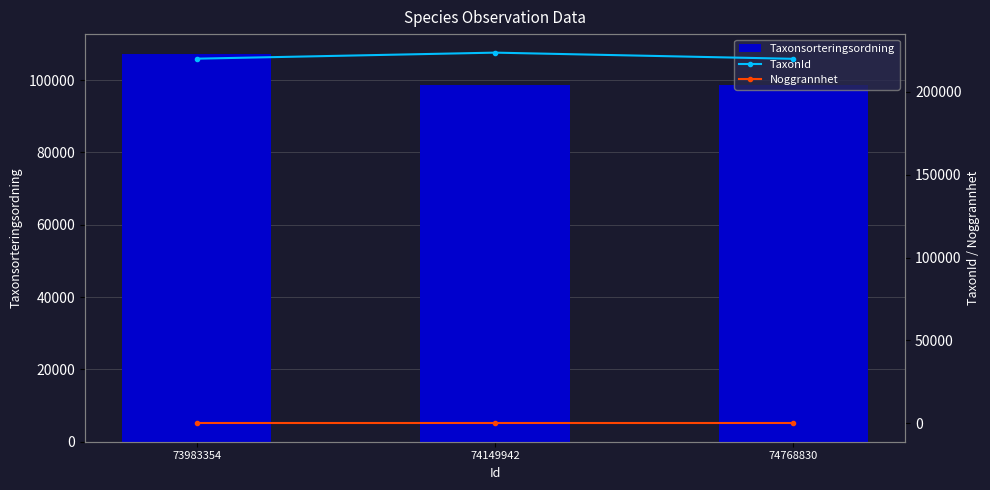

Does the chart contain any negative values?

No